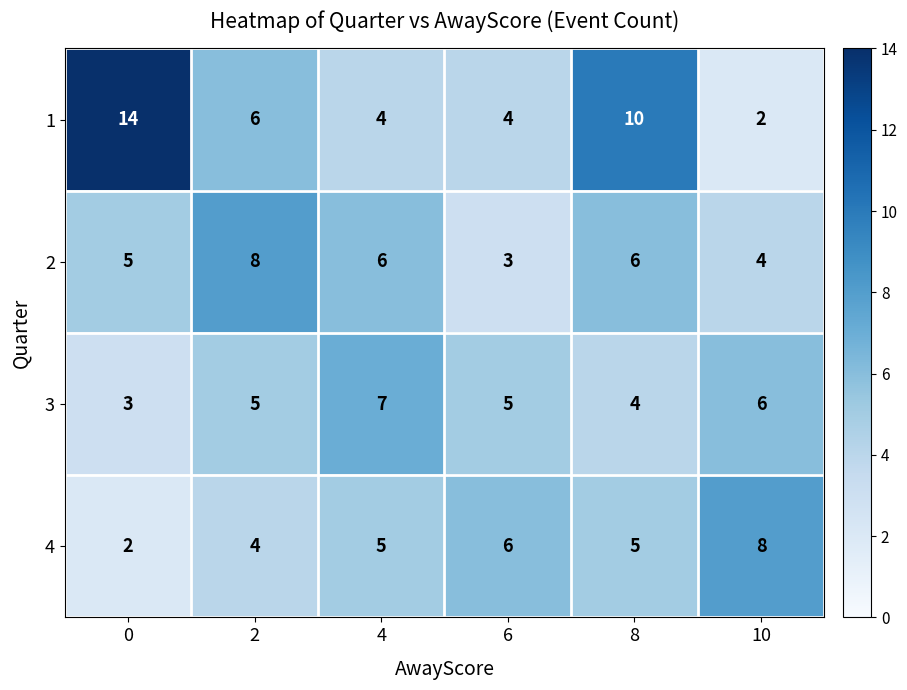

How many distinct data groups are displayed?

4